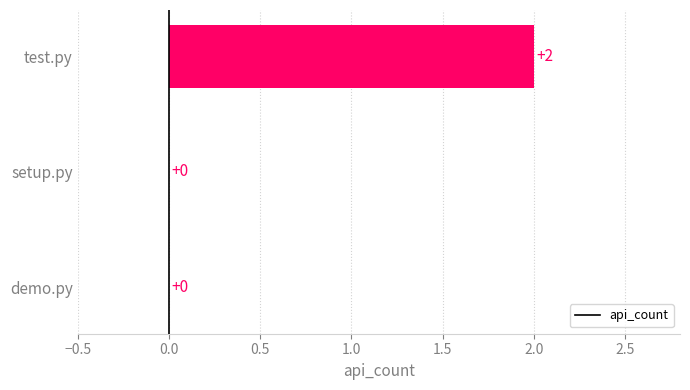

True or false: the data shows 0 at demo.py.

True